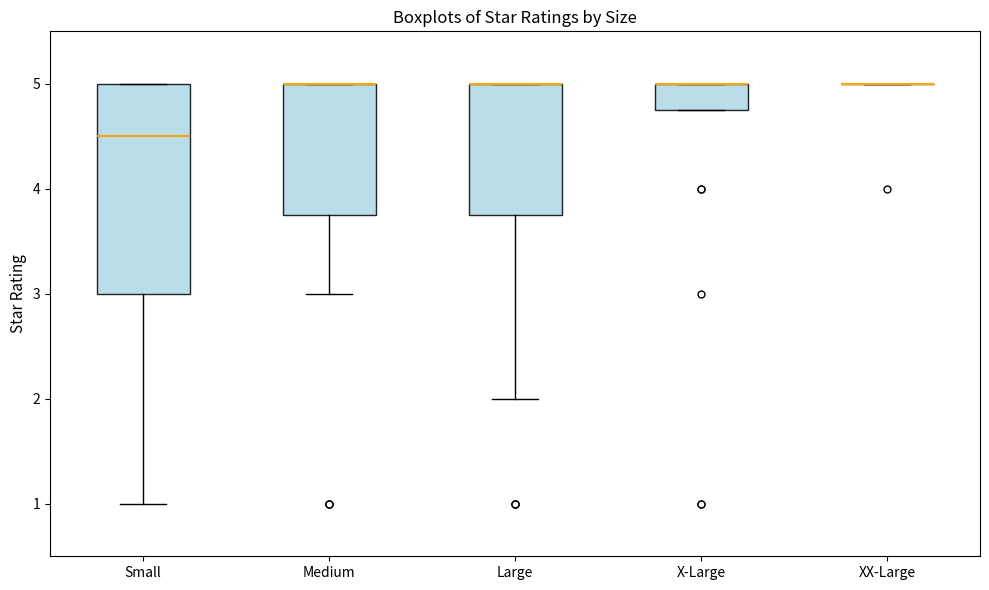

Reading left to right, read every box against the y-axis: the position of its median line, the range the box covers, and the ends of its whiskers. The values are not printed on the chart, so give them approximately, as read against the axis.

Small: median 4.5, box 3.0 to 5.0, whiskers 1.0 to 5.0
Medium: median 5.0 (drawn on the box's upper edge), box 3.8 to 5.0, whiskers 3.0 to 5.0
Large: median 5.0 (drawn on the box's upper edge), box 3.8 to 5.0, whiskers 2.0 to 5.0
X-Large: median 5.0 (drawn on the box's upper edge), box 4.8 to 5.0, whiskers 4.8 to 5.0
XX-Large: box collapsed to a line at 5.0, whiskers 5.0 to 5.0